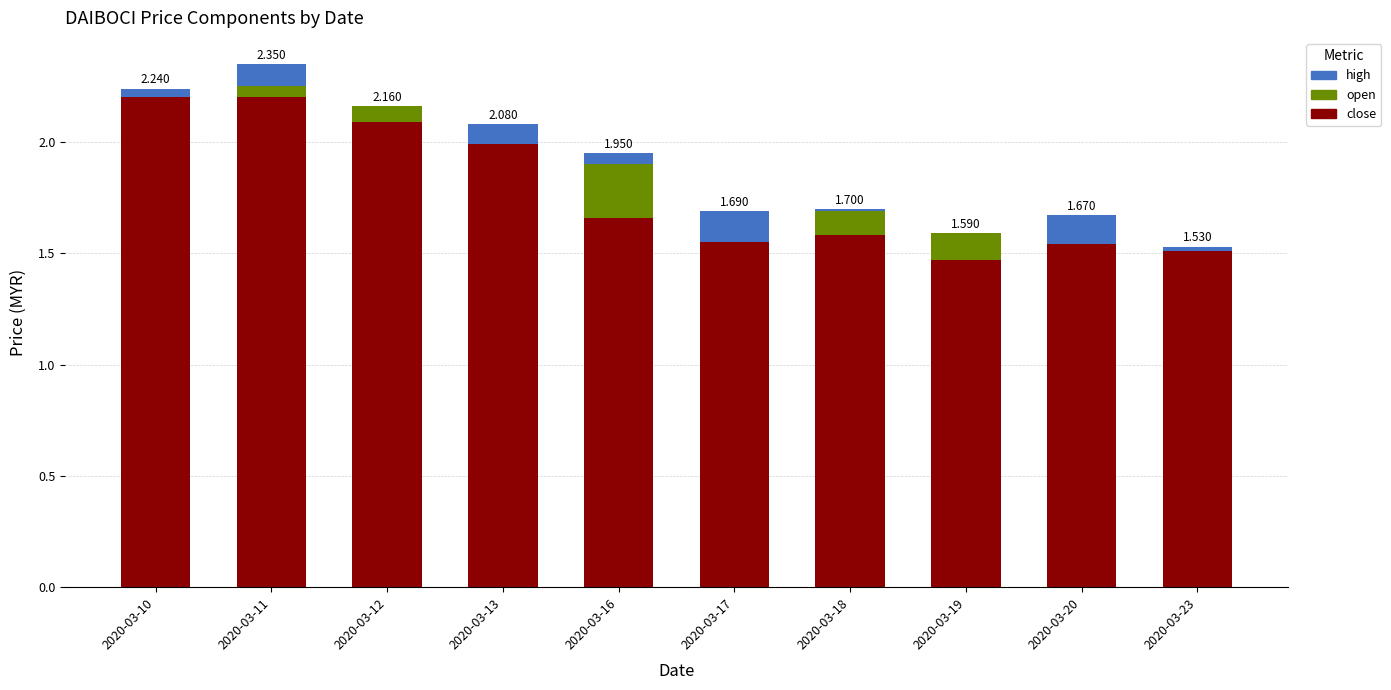

Is it true that close equals 2.2 at 2020-03-11?

True